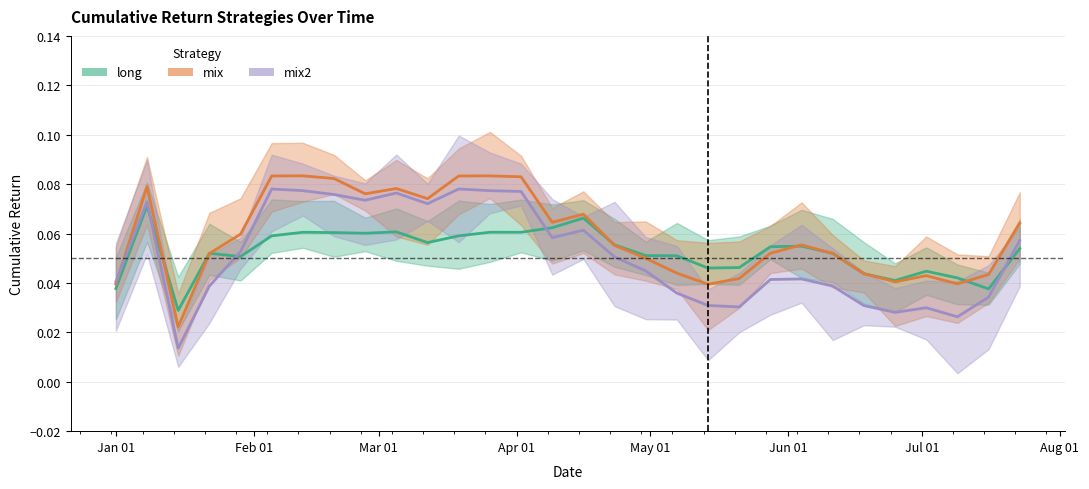

How many lines are shown in the chart?

3